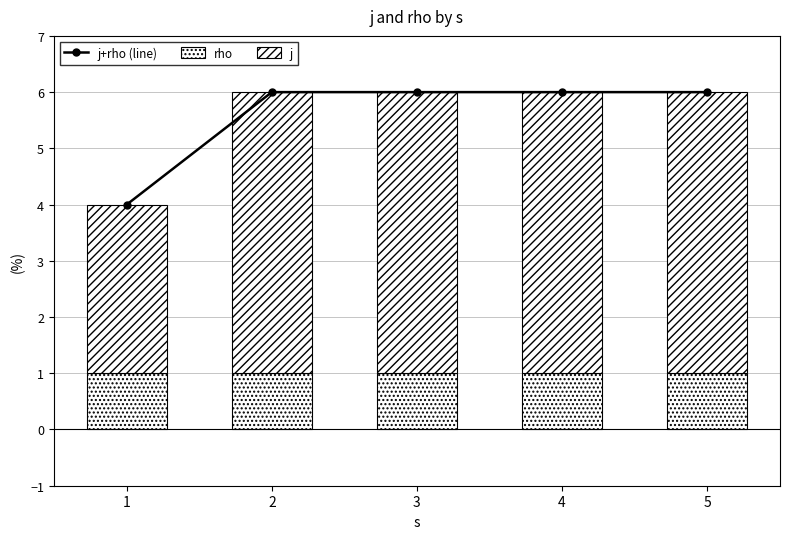

Reading right to left, list all the values displayed in this chart.

j+rho (line): 6	6	6	6	4
rho: 1	1	1	1	1
j: 5	5	5	5	3